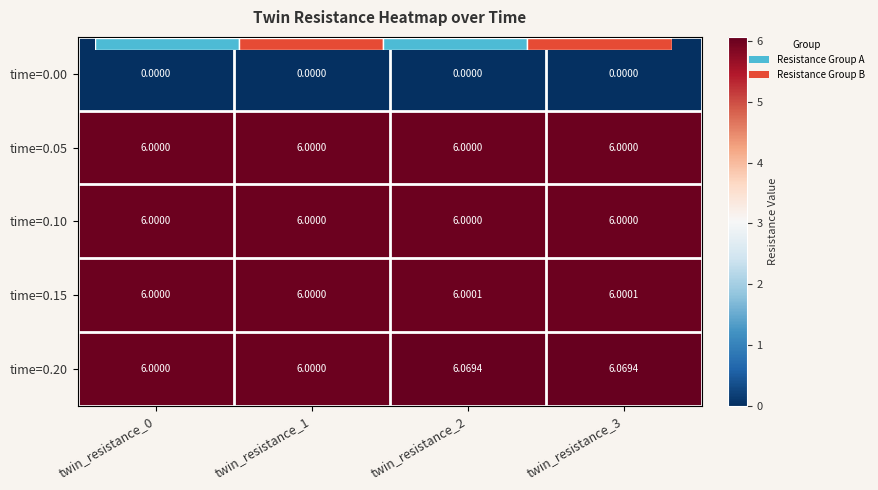

Between twin_resistance_1 and twin_resistance_2, which series saw the biggest shift?

time=0.20